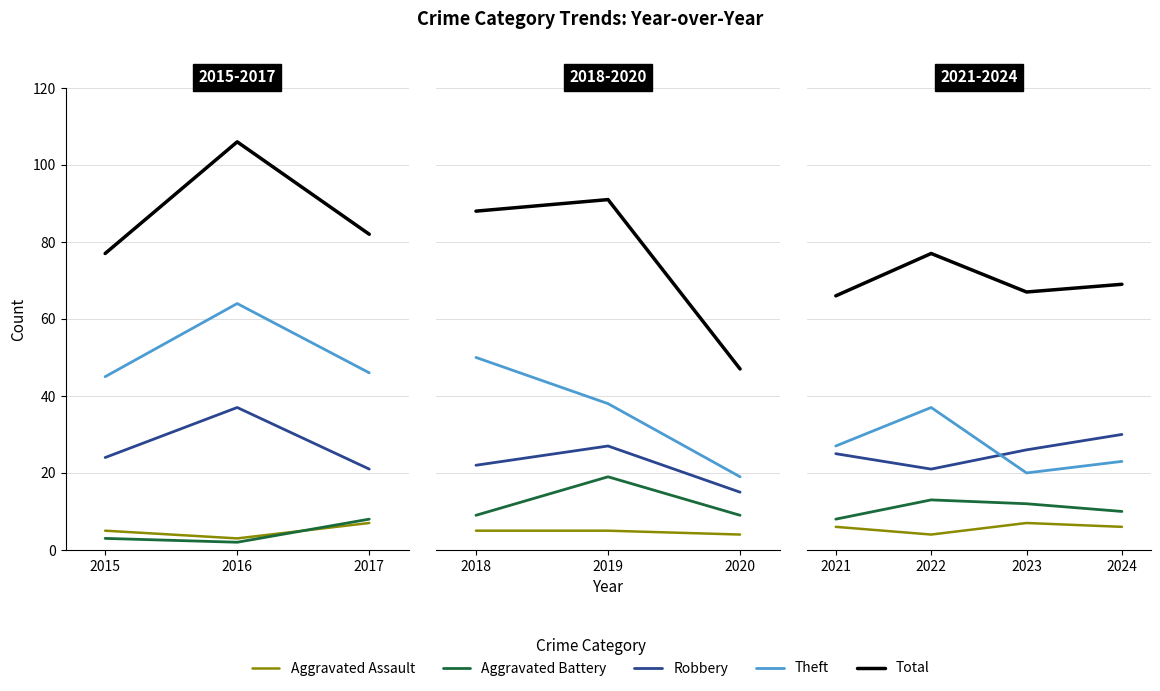

What position from the left is 2015?

1